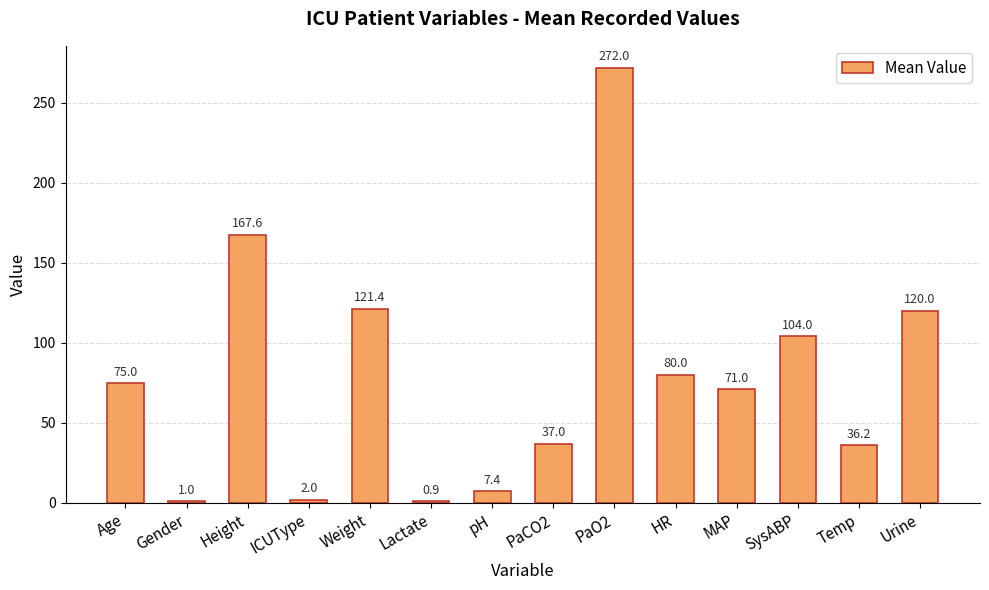

True or false: the data shows 104.0 at SysABP.

True